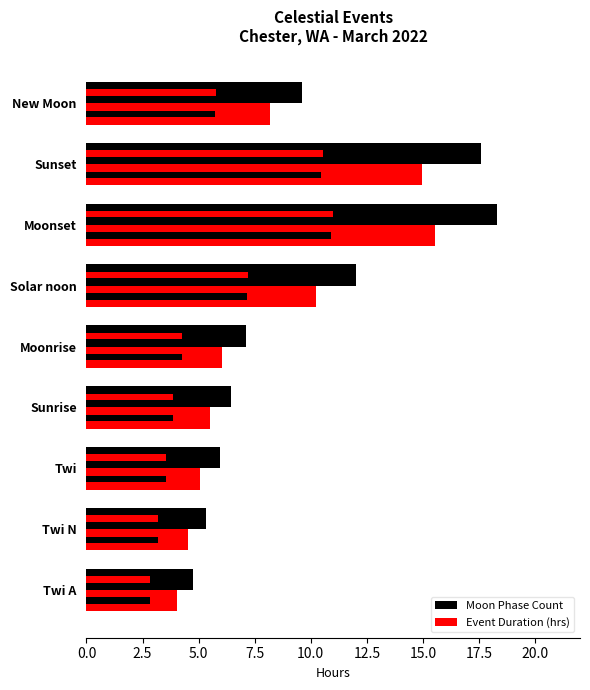

At Sunrise, list the series in order from largest to smallest.

Moon Phase Count, Event Duration (hrs)